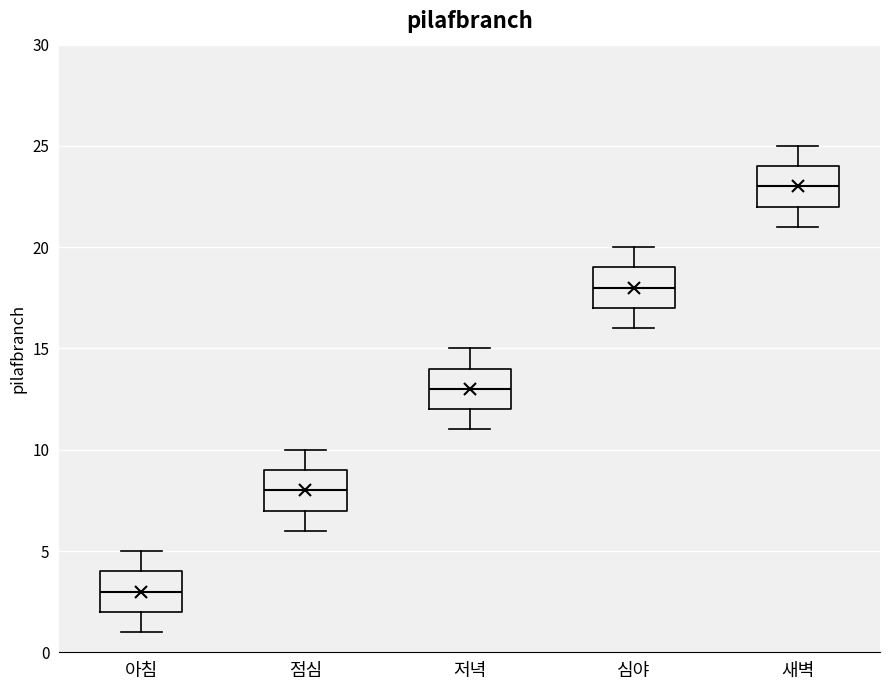

Where does the upper whisker of the box for 점심 end on the y-axis? The values are not printed on the chart, so give them approximately, as read against the axis.

10